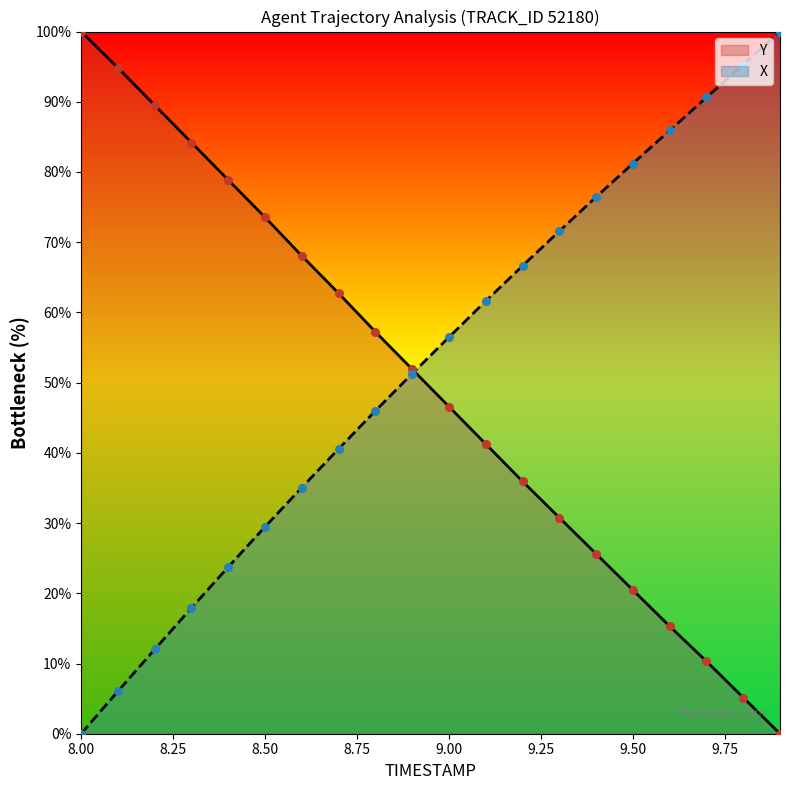

Which series reaches the maximum Y coordinate?

TIMESTAMP